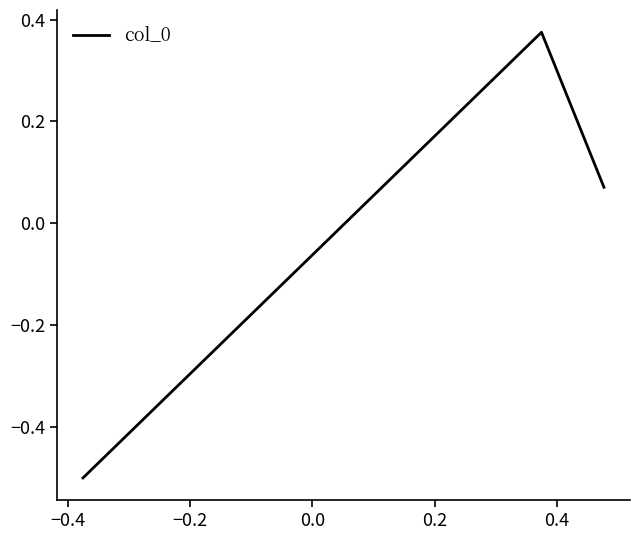

What is the difference between the maximum and second lowest values?

0.3